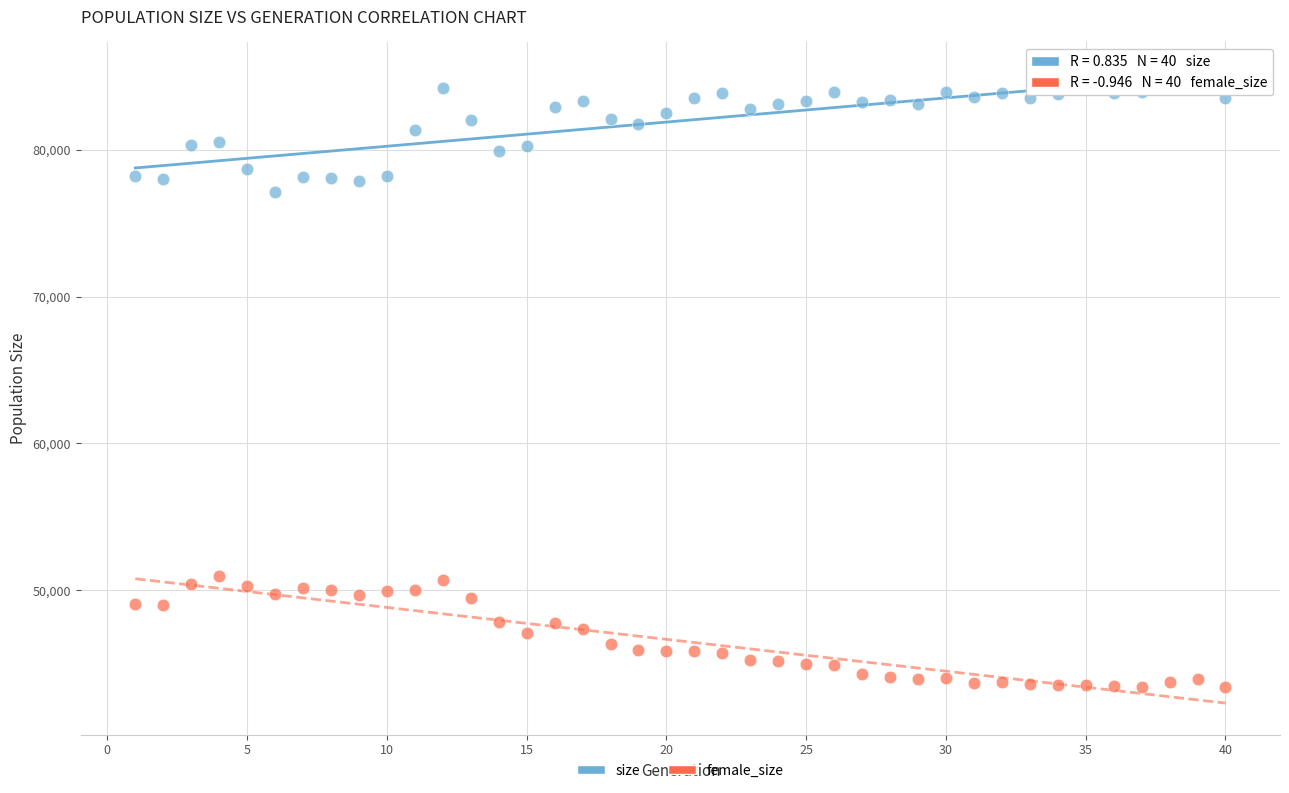

What is the X range (max minus min) for the scatter plot?

39